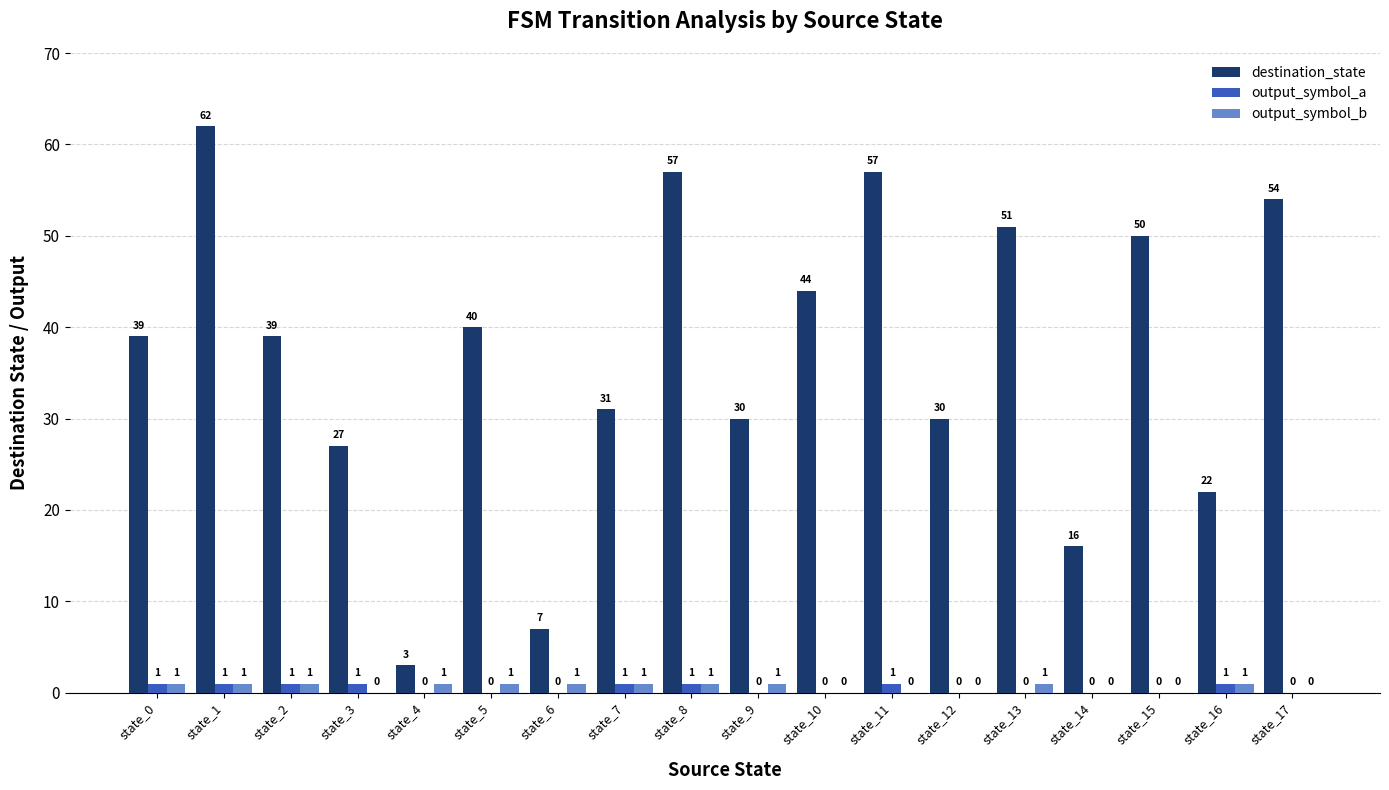

What is the spread (max minus min) of values at state_6?

7